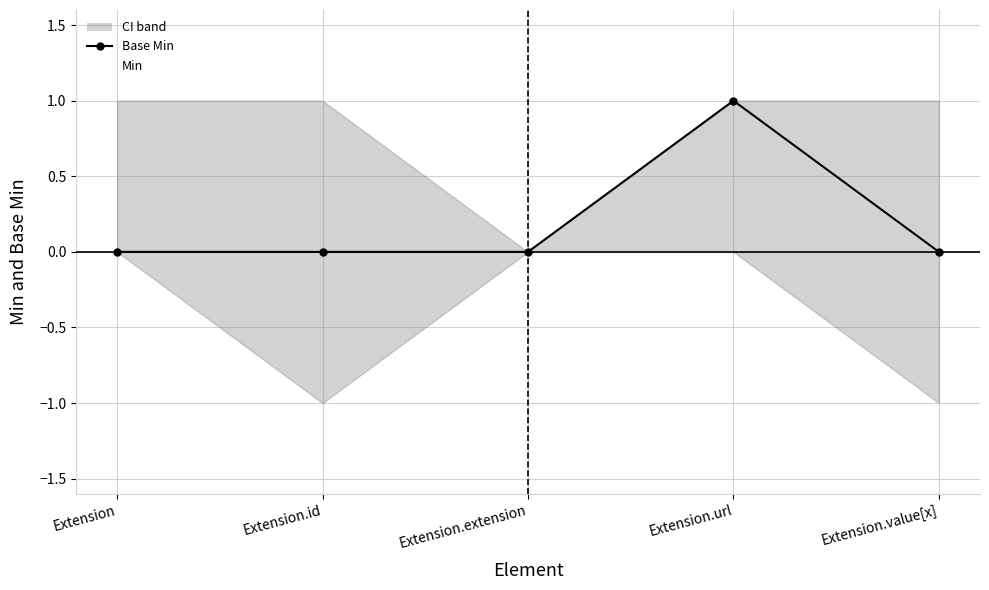

Where is Min nearest to the value 0?

Extension